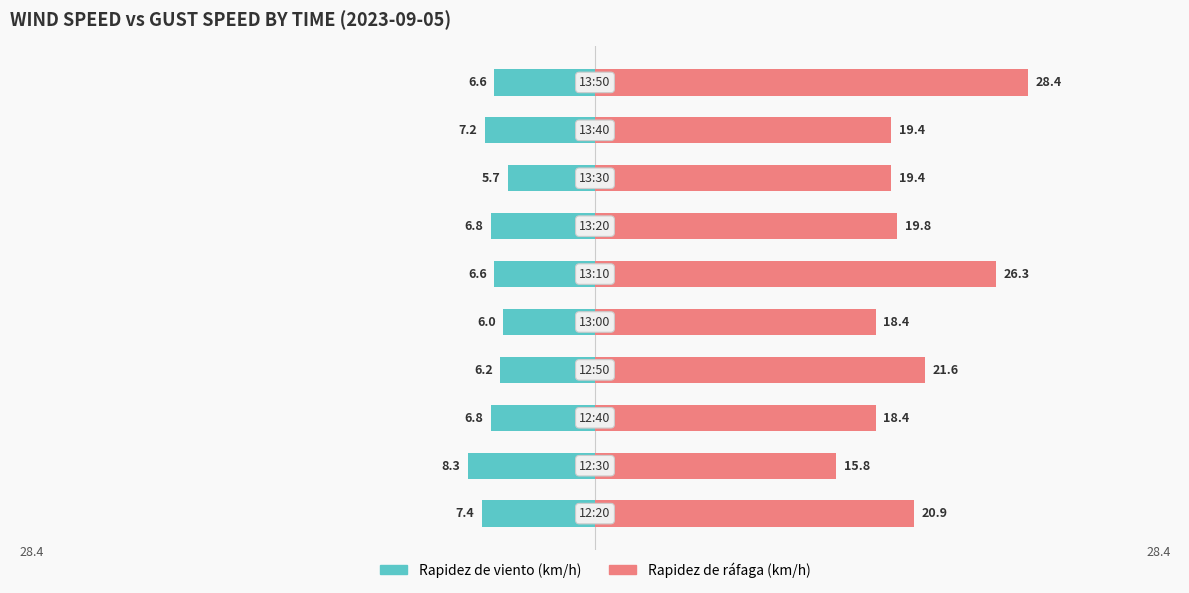

List the series in order of their peak value, lowest first.

Rapidez de viento (km/h), Rapidez de ráfaga (km/h)